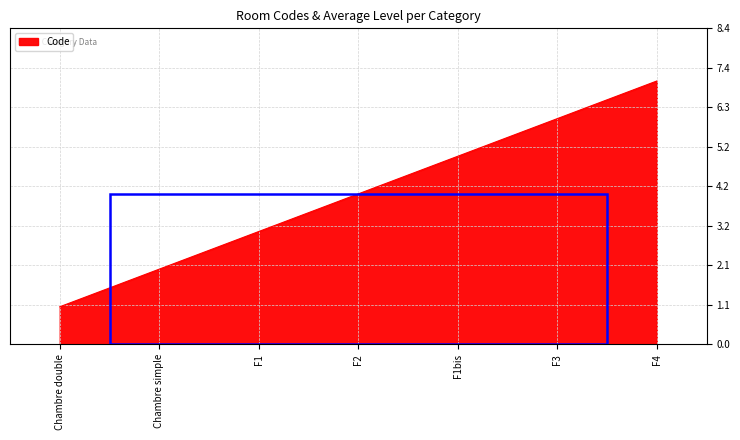

How many lines are shown in the chart?

1